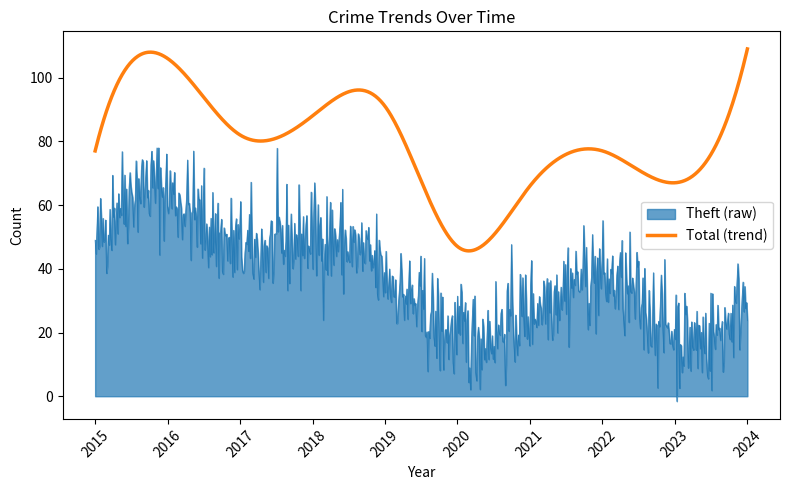

True or false: Theft (raw) and Total (trend) intersect in this chart.

False